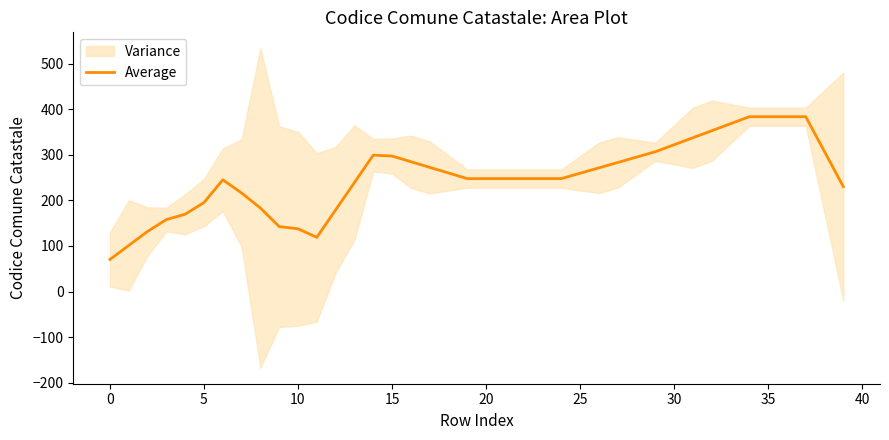

Is this an area chart (filled region under the line)?

No